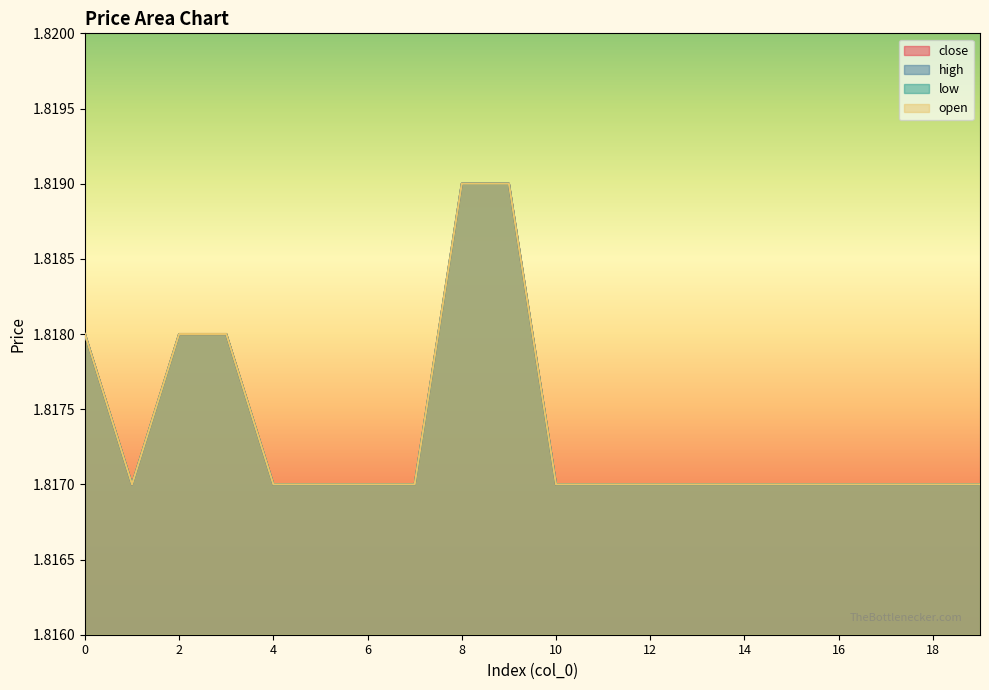

Which series has the largest range (max minus min)?

close